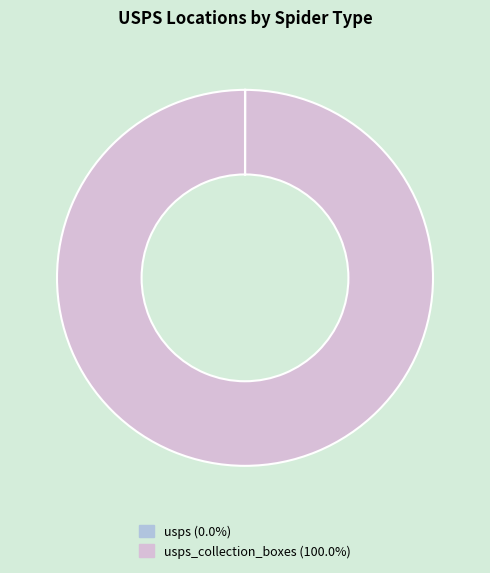

Is there any slice that represents more than half of the pie?

Yes